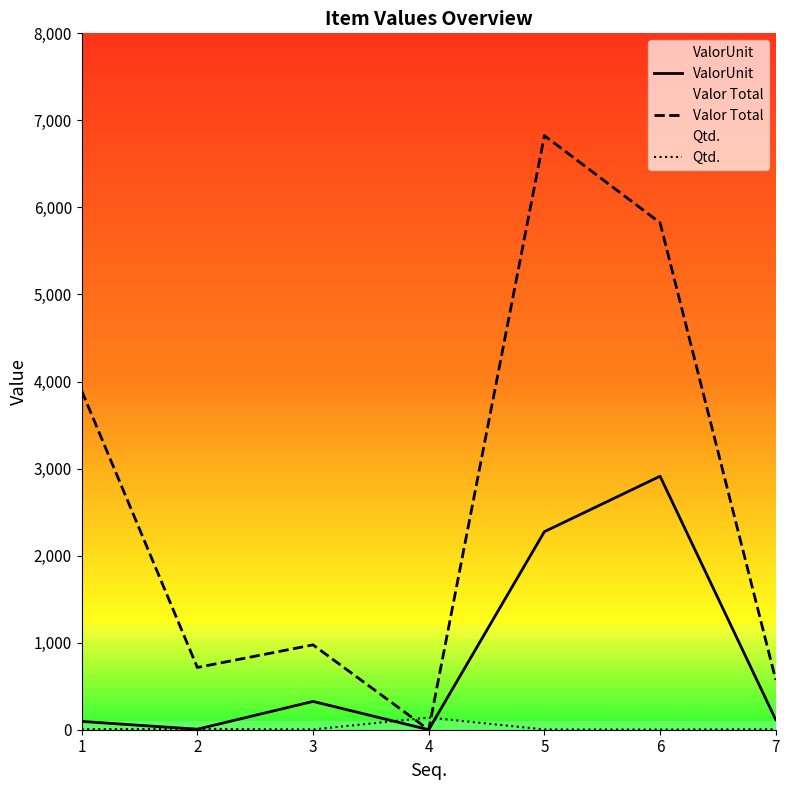

Which series has the largest range (max minus min)?

Valor Total